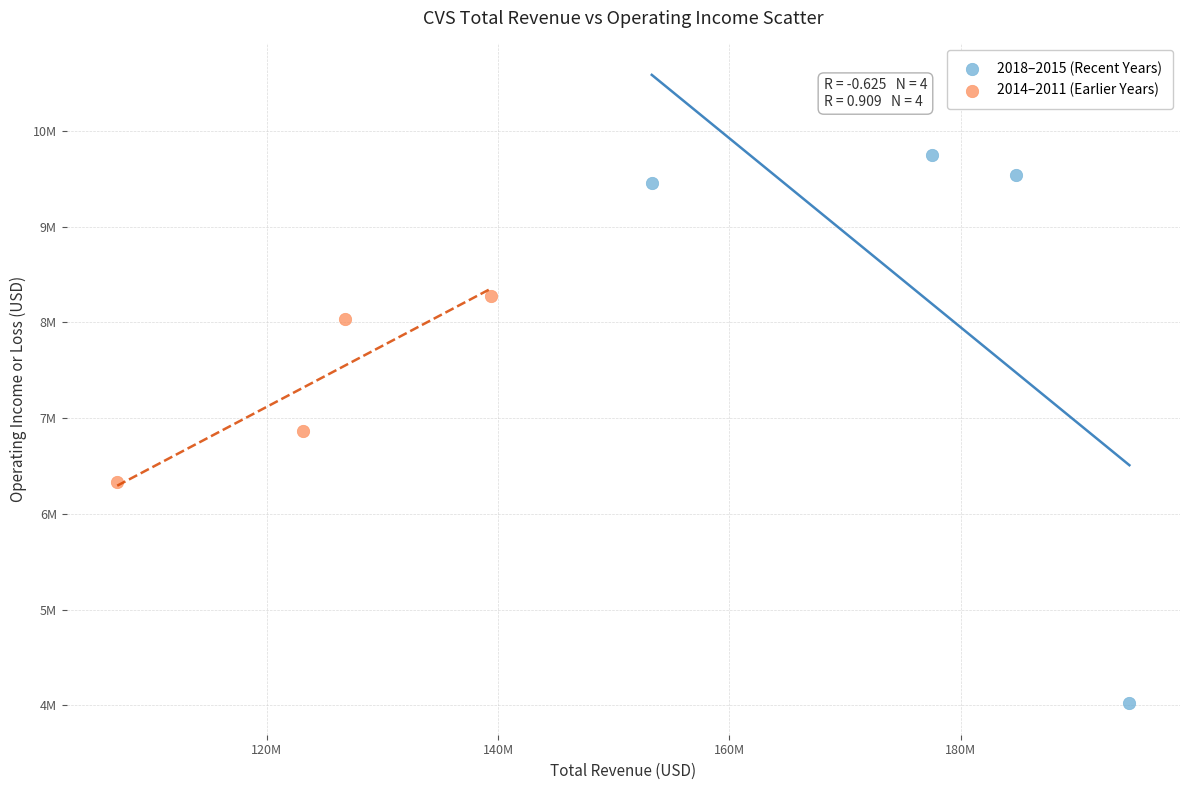

What are all the series names shown in the legend?

2018–2015 (Recent Years), 2014–2011 (Earlier Years)